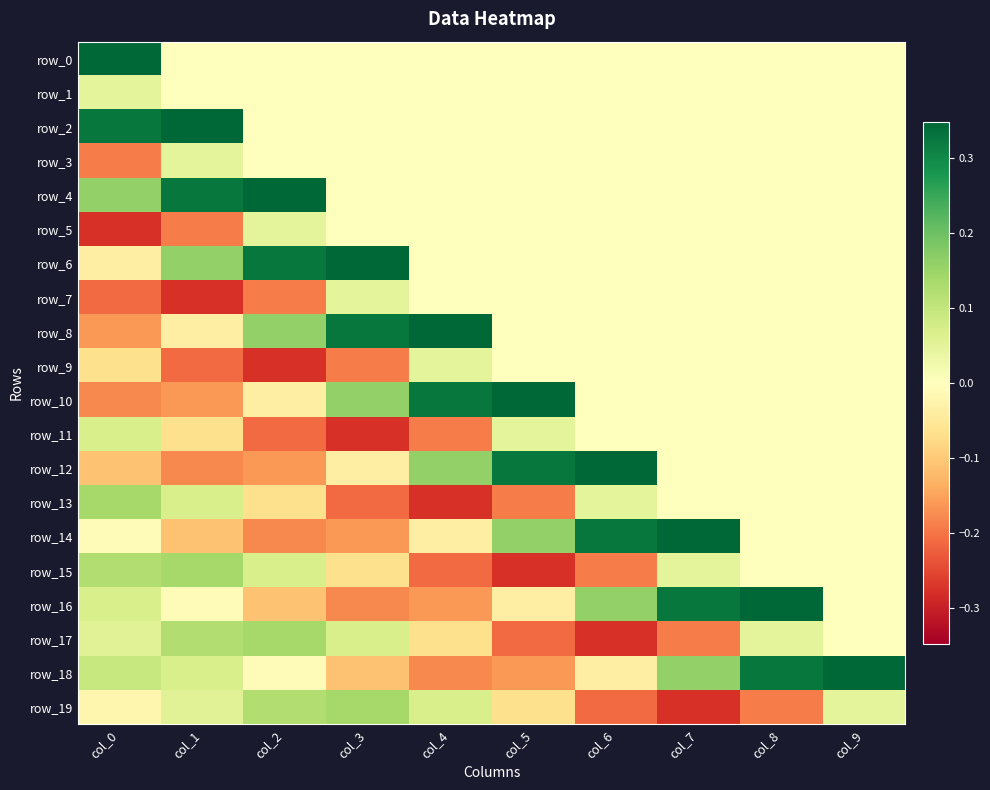

At how many categories does at least one series exceed 0?

10